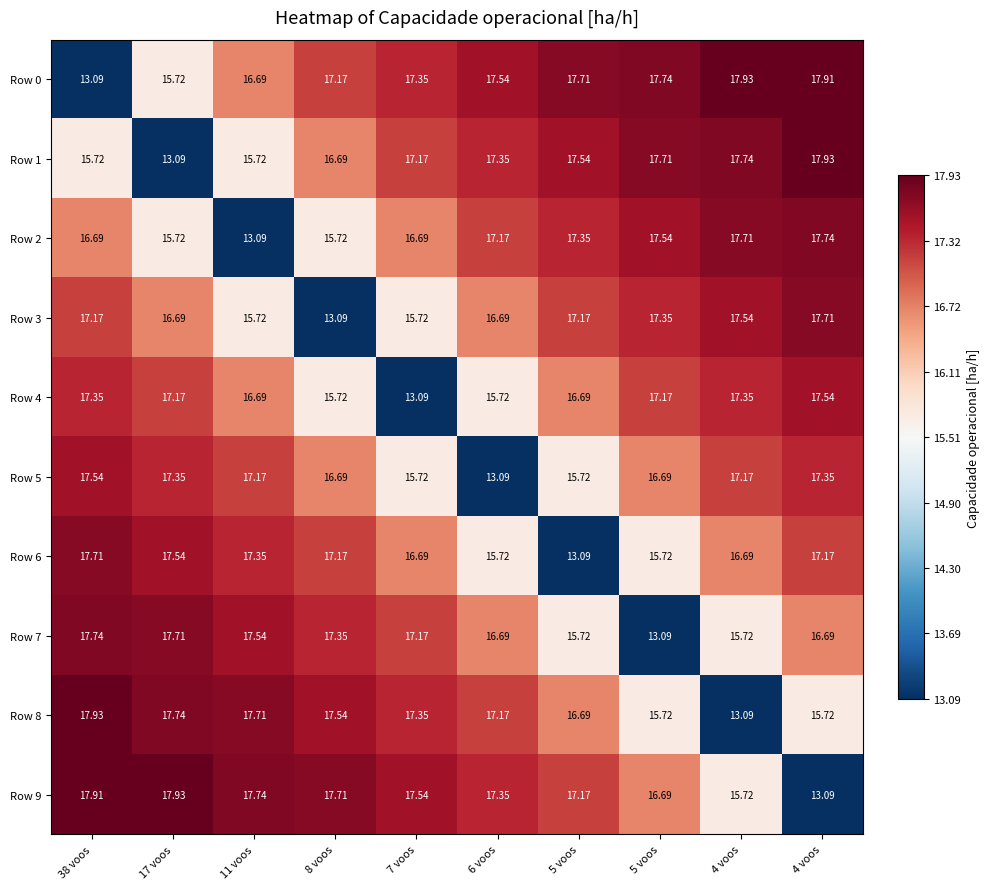

Which has a higher value, 7 voos or 4 voos?

4 voos